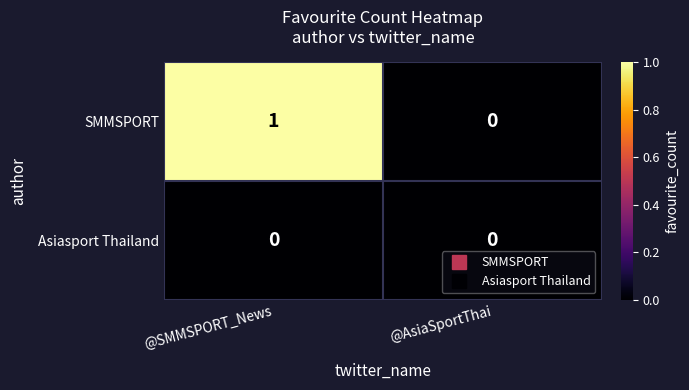

Reading left to right, list all the values displayed in this chart.

SMMSPORT: @SMMSPORT_News=1	@AsiaSportThai=0
Asiasport Thailand: @SMMSPORT_News=0	@AsiaSportThai=0